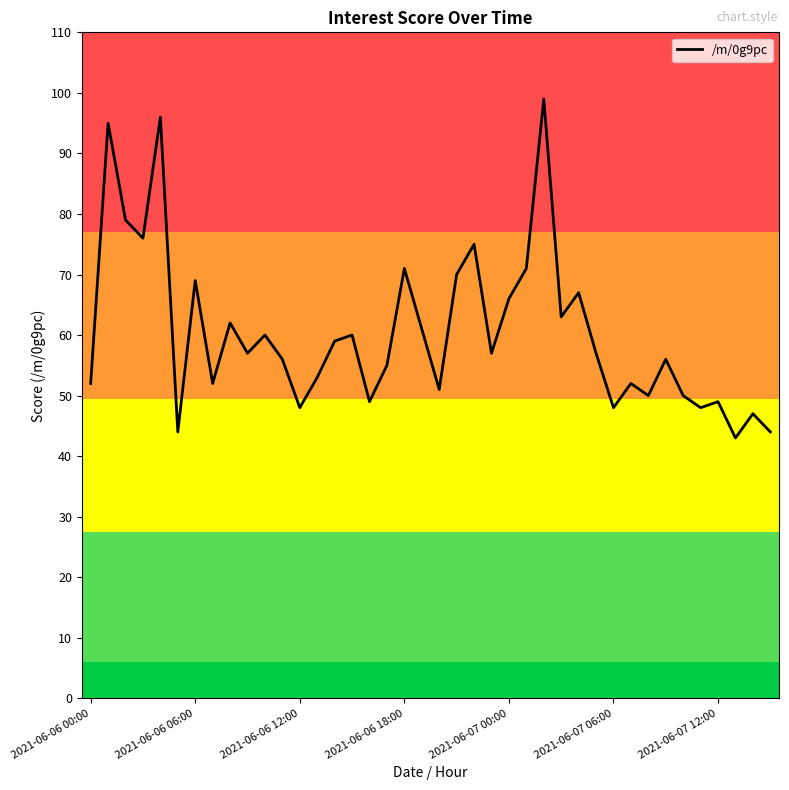

What is the greatest value displayed?

99